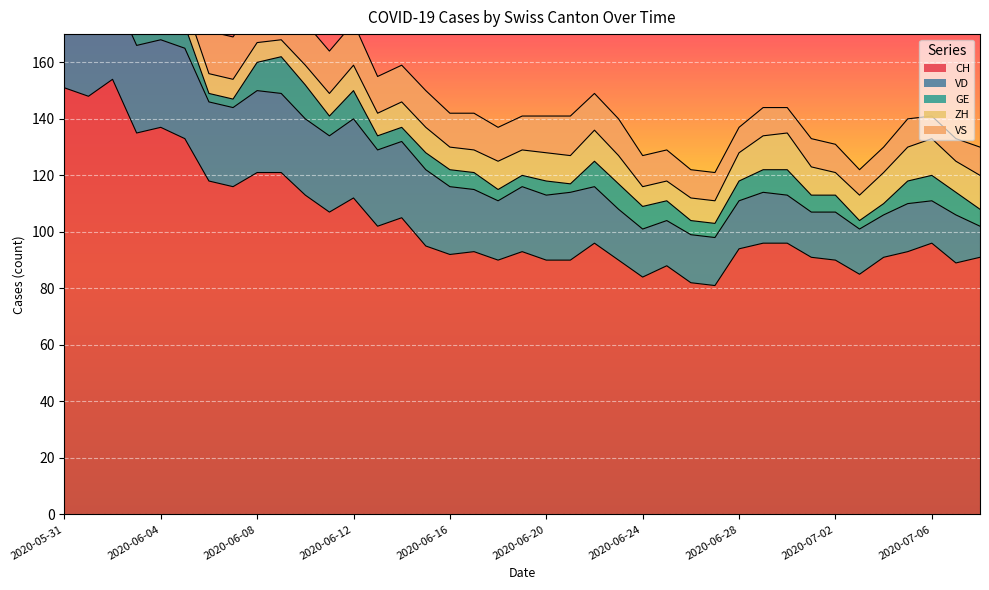

The GE series shows 9 at 2020-07-02. True or false?

False